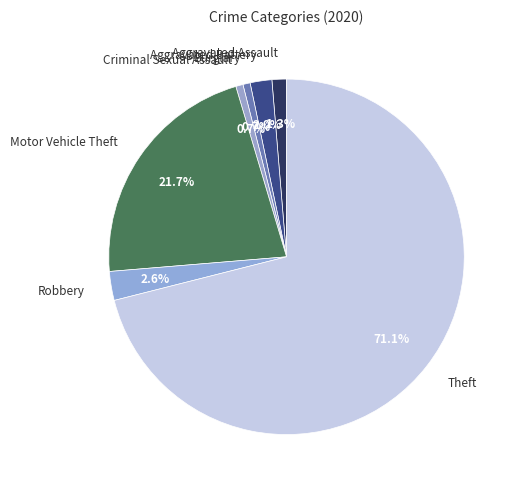

To the nearest percent, what is the combined percentage of Motor Vehicle Theft and Aggravated Assault?

23%